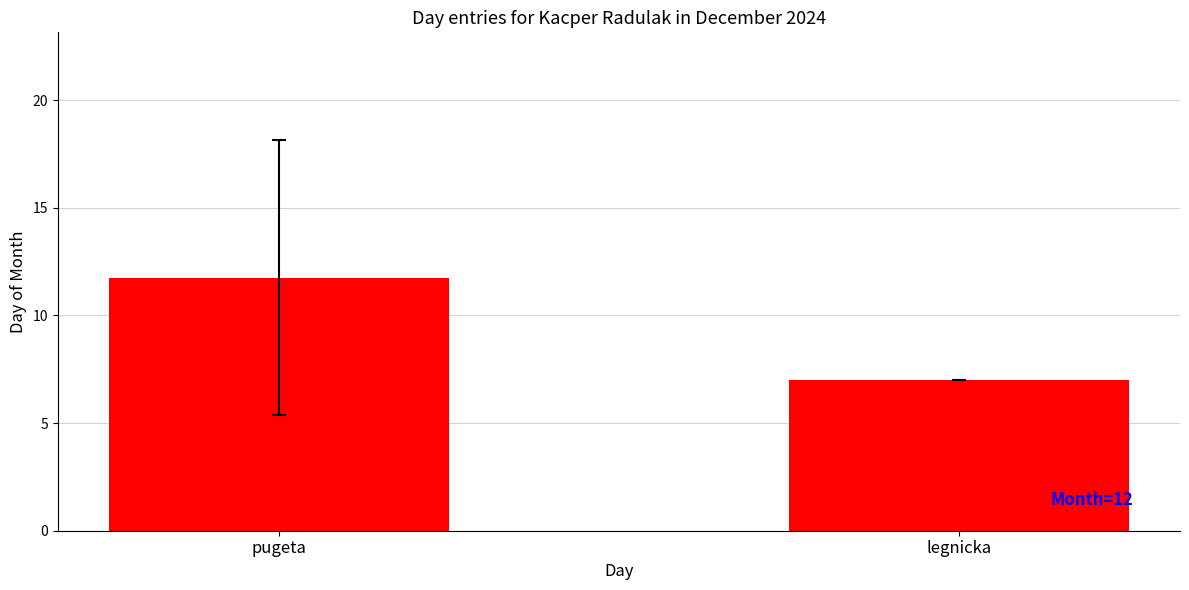

What is the ratio of the value at legnicka to the value at pugeta?

0.6